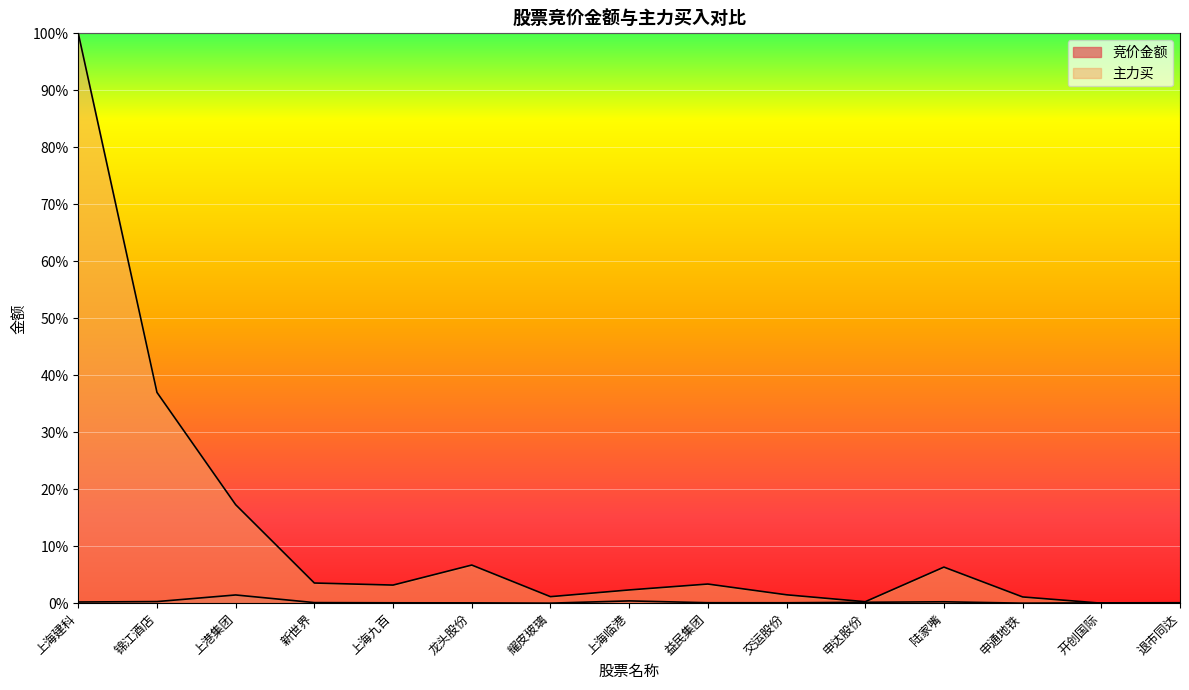

The value of 竞价金额 at 锦江酒店 is 0.0. True or false?

False